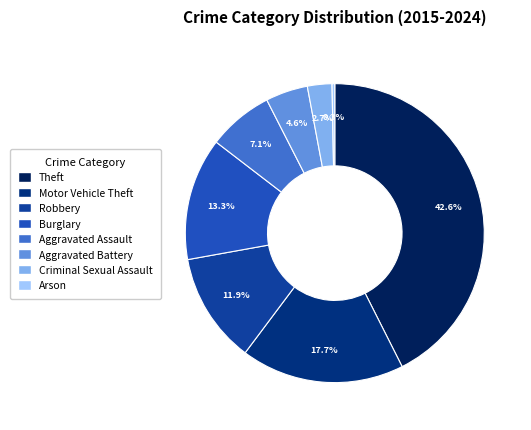

Is it true that Theft is 50% of the pie?

False